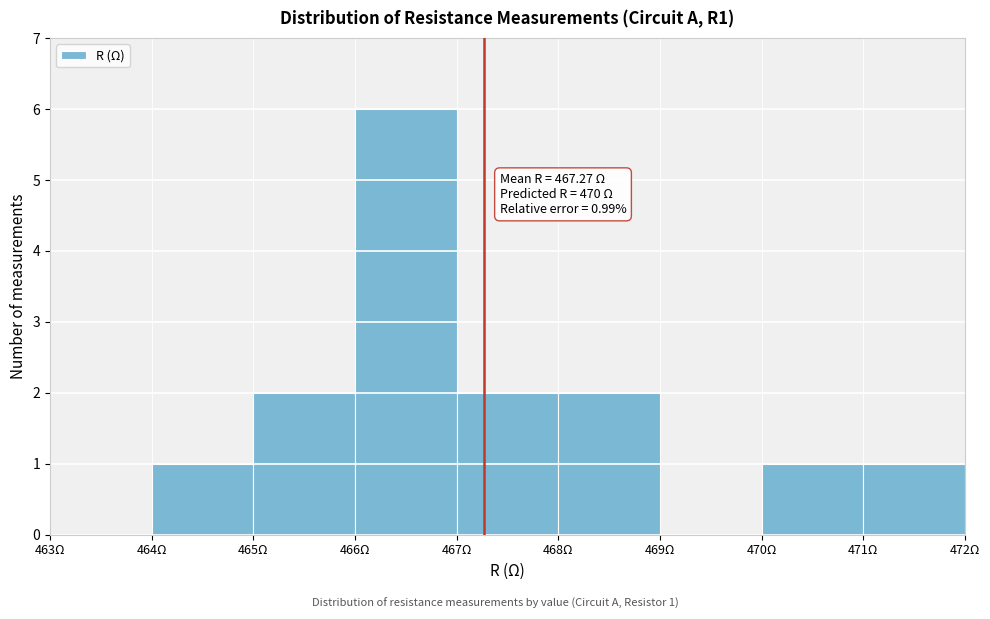

Over which range of the x-axis is the bar tallest?

466 to 467